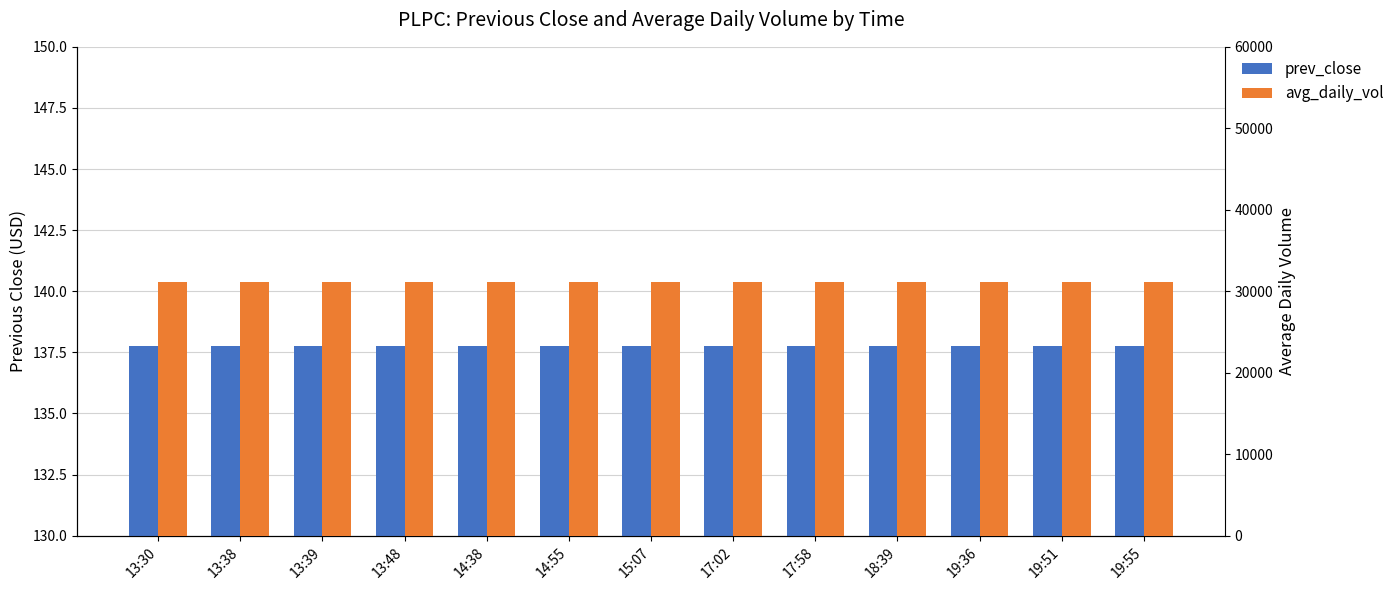

Rank the series by their average value, from highest to lowest.

avg_daily_vol, prev_close